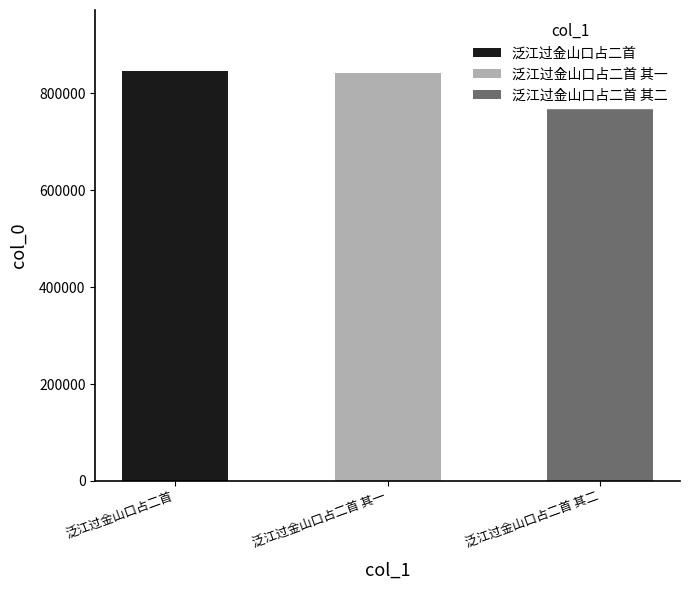

How many values exceed 841527?

1